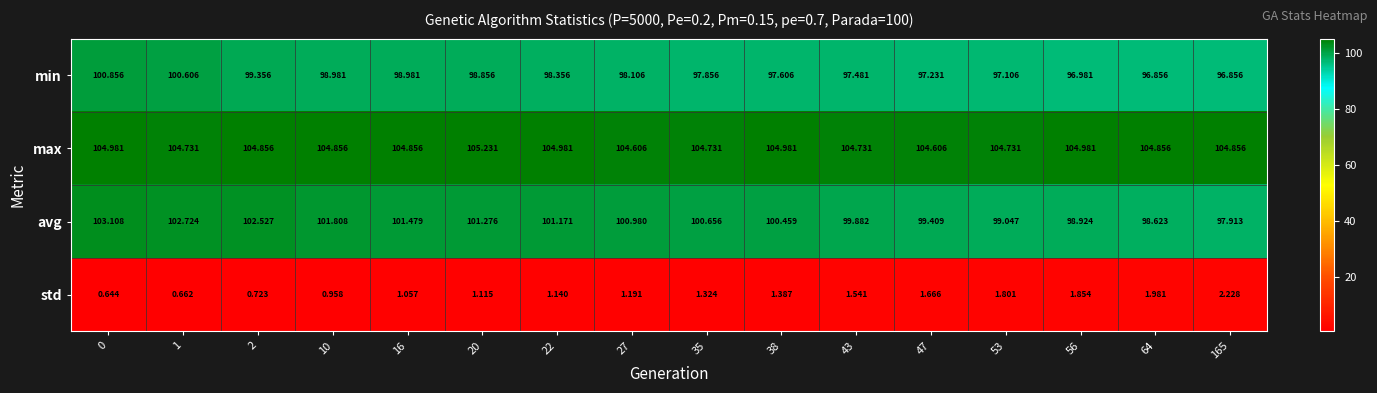

Which series has the largest range (max minus min)?

avg